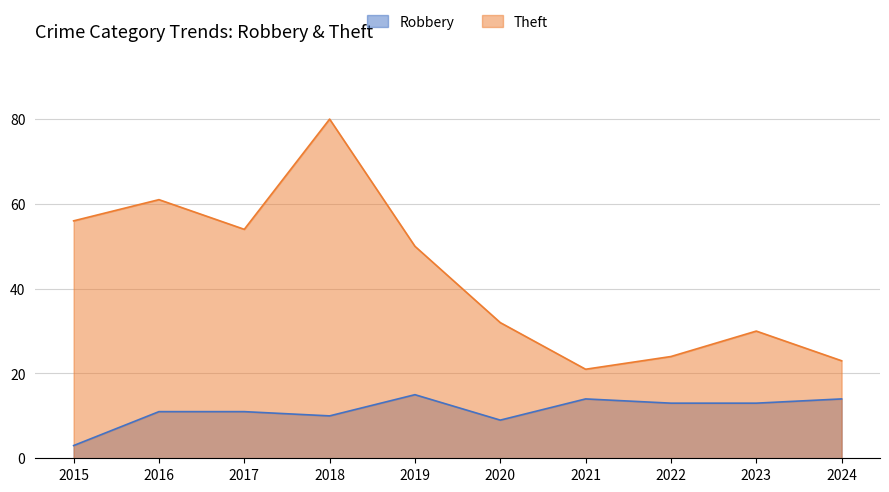

Count the number of categories in the chart.

10